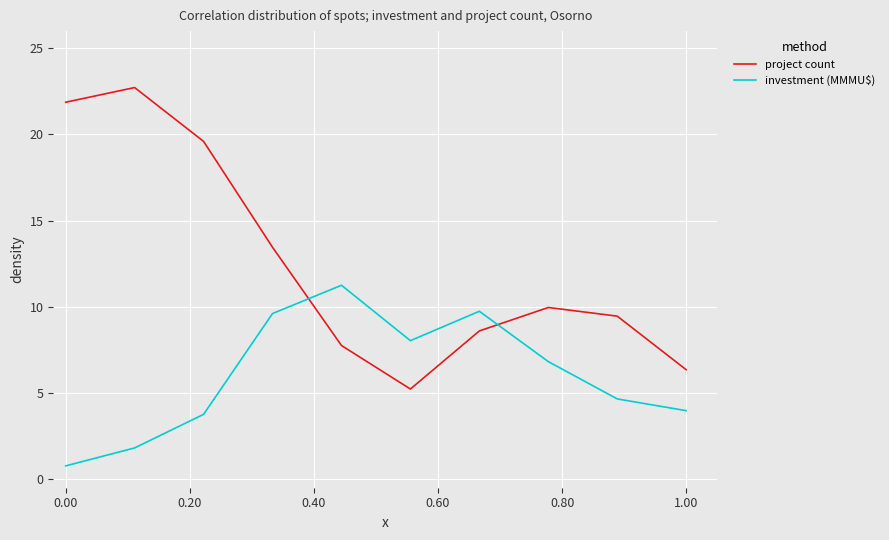

True or false: investment (MMMU$) has more than 1 points higher than both neighbors.

True